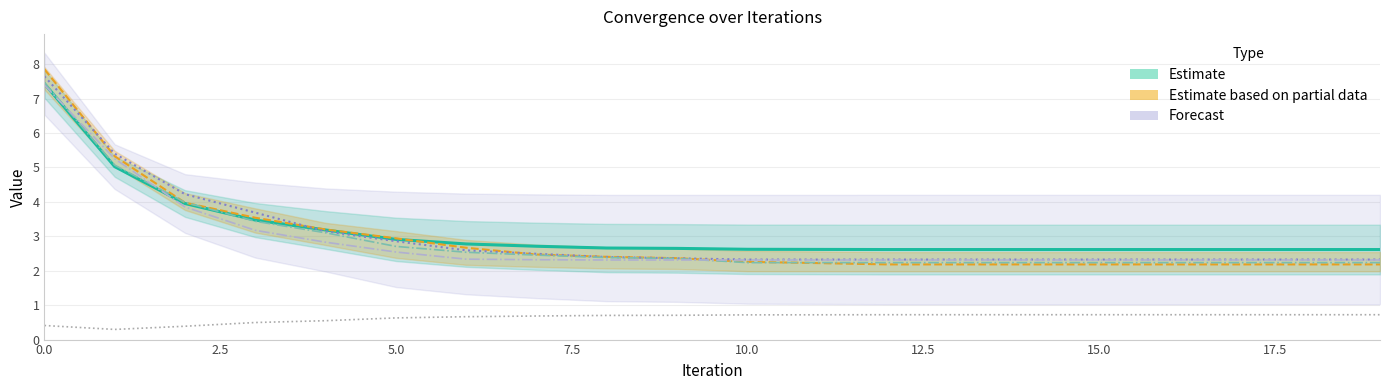

Is the value of Mean at 17.5 greater than the value of Stdev at 10?

Yes